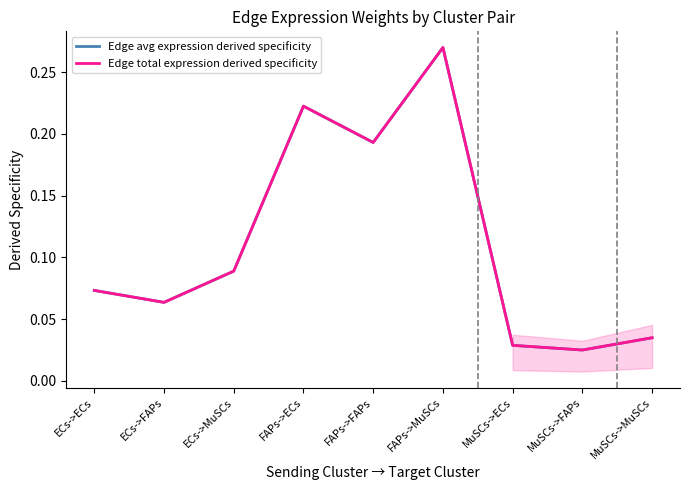

How many interior local valleys does the Edge avg expression derived specificity series have?

3